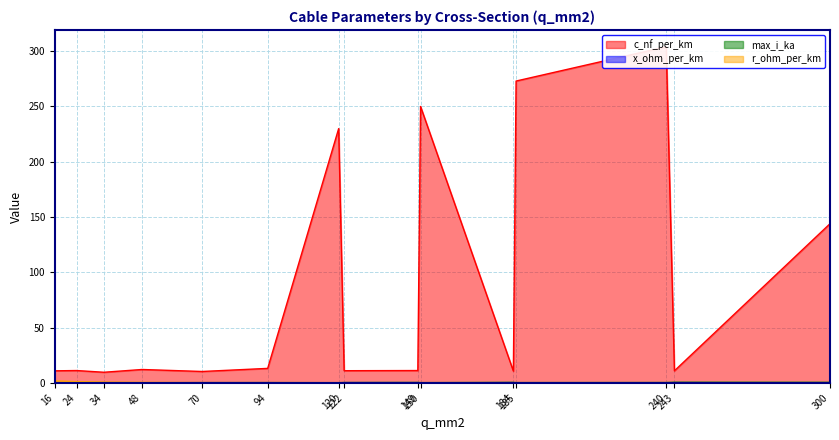

What value does the max_i_ka series have at 300?

0.6